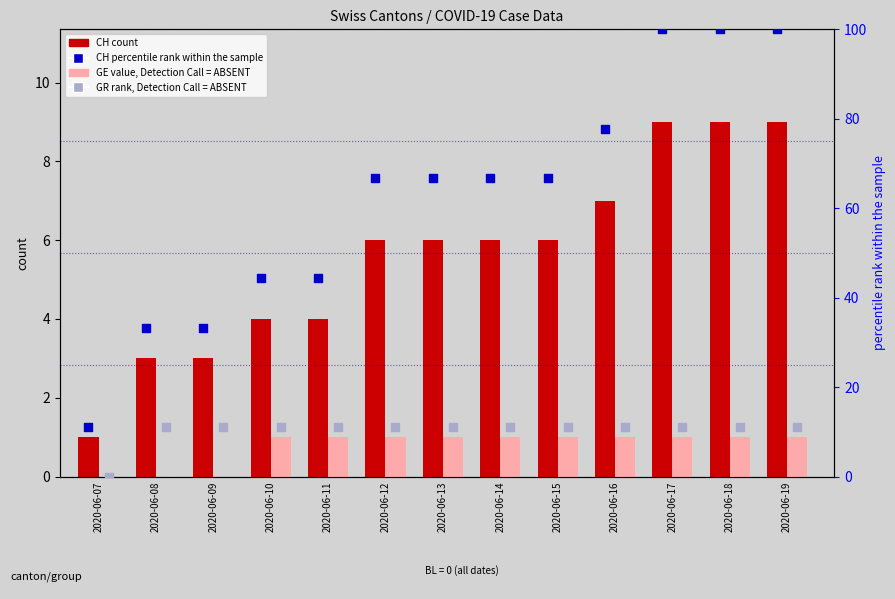

What is the total value across all series at 2020-06-19?

121.1